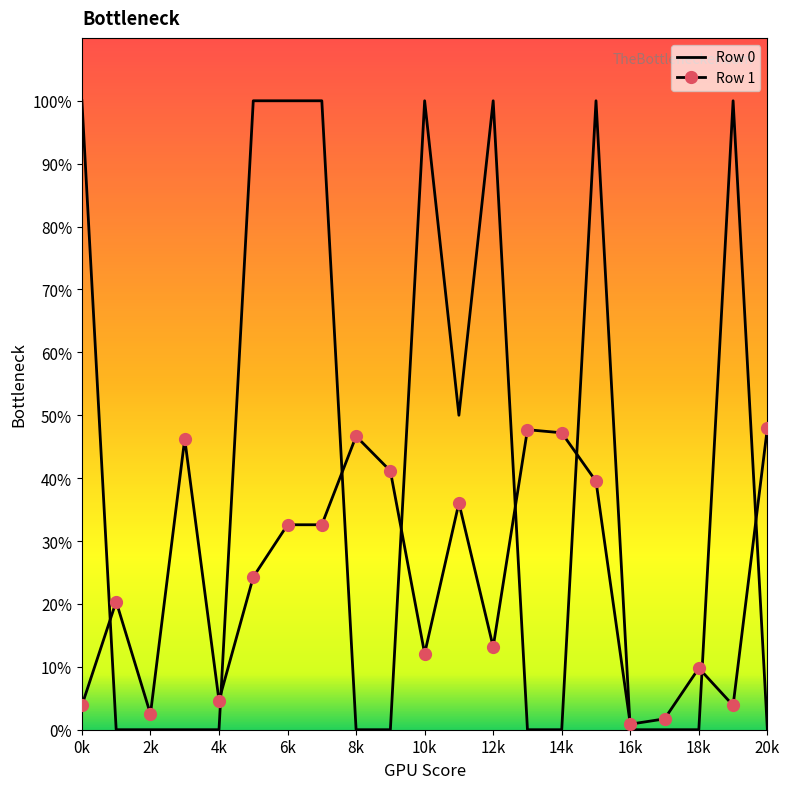

Reading left to right, extract all data points from this chart.

Row 0: 2.0	0.0	0.0	0.0	0.0	2.0	2.0	2.0	0.0	0.0	2.0	1.0	2.0	0.0	0.0	2.0	0.0	0.0	0.0	2.0	0.0
Row 1: 0.1	0.4	0.0	0.9	0.1	0.5	0.7	0.7	0.9	0.8	0.2	0.7	0.3	1.0	0.9	0.8	0.0	0.0	0.2	0.1	1.0